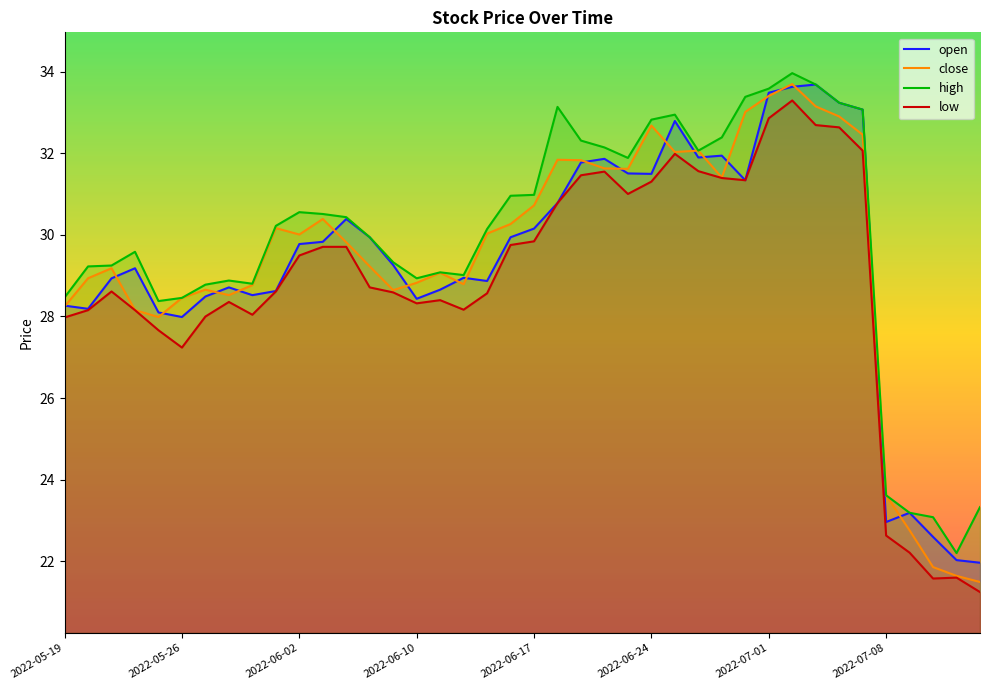

What is the greatest value displayed?

34.0